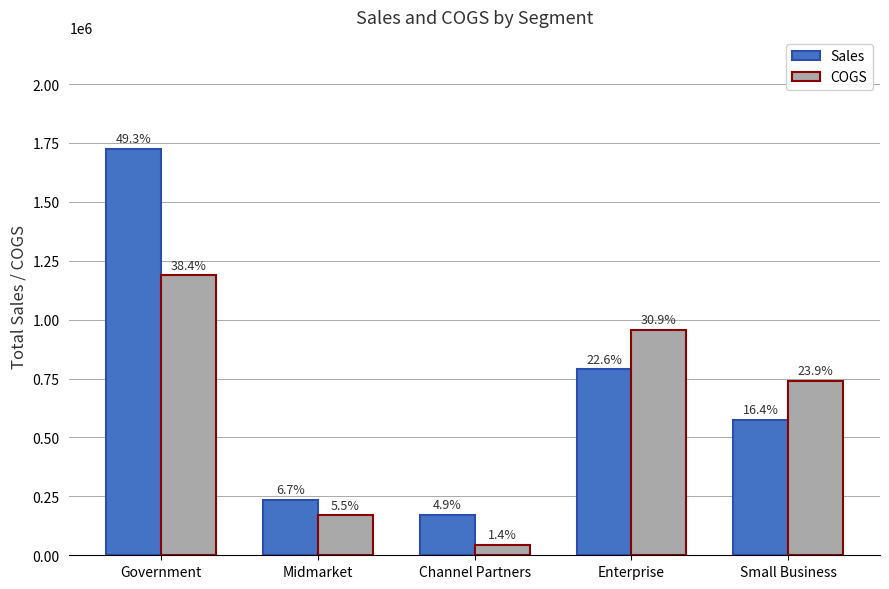

What are all the series names shown in the legend?

Sales, COGS